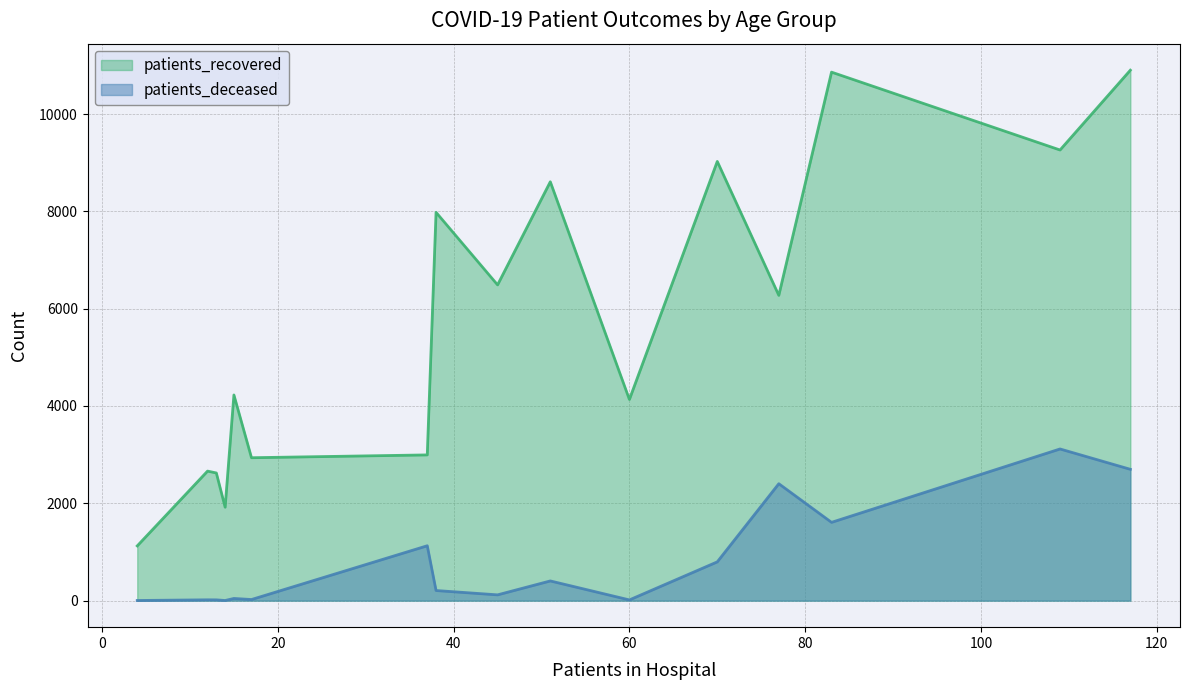

Is it true that patients_deceased equals 3580 at 75 - 79?

False